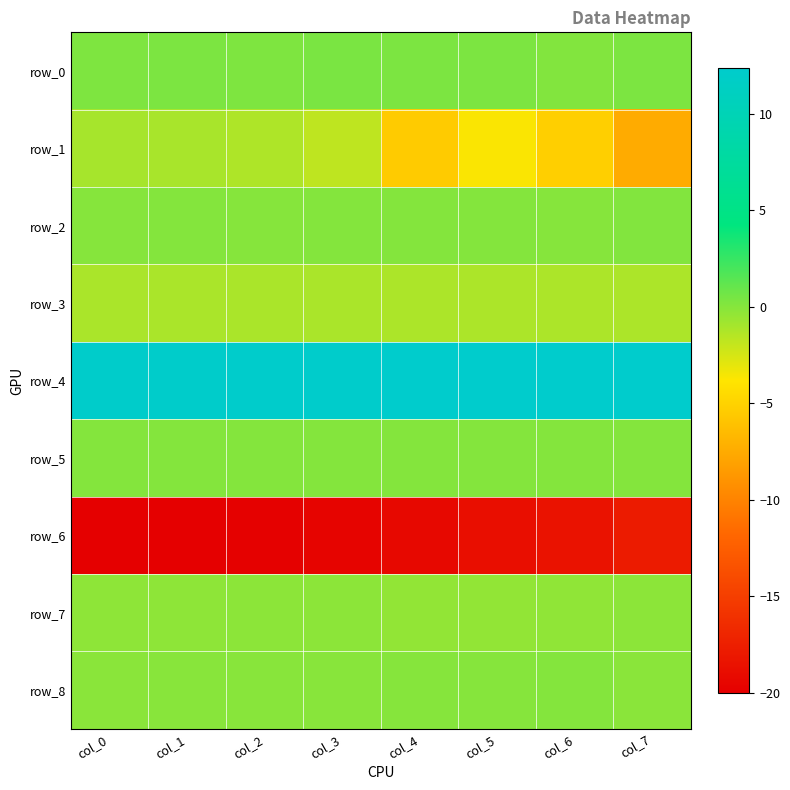

Which series has the largest total across all categories?

row_4